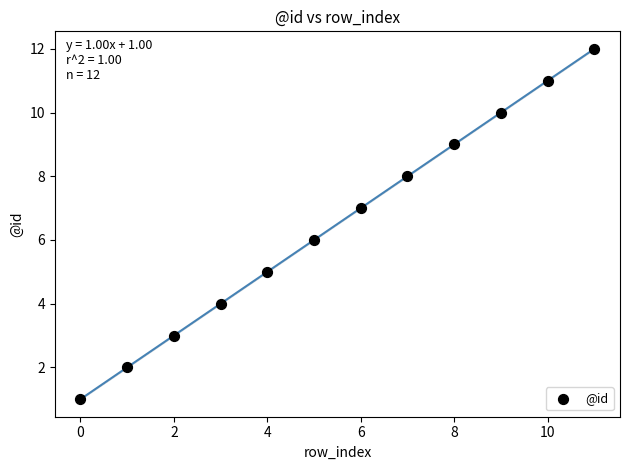

What is the range of Y values (max minus min)?

11